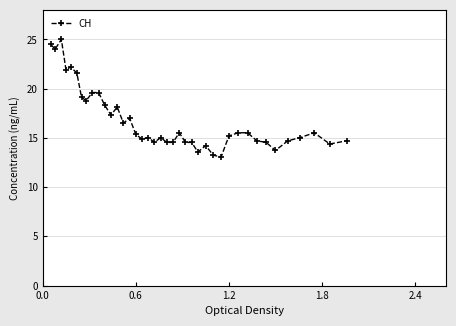

What is the maximum value shown in the chart?

25.0